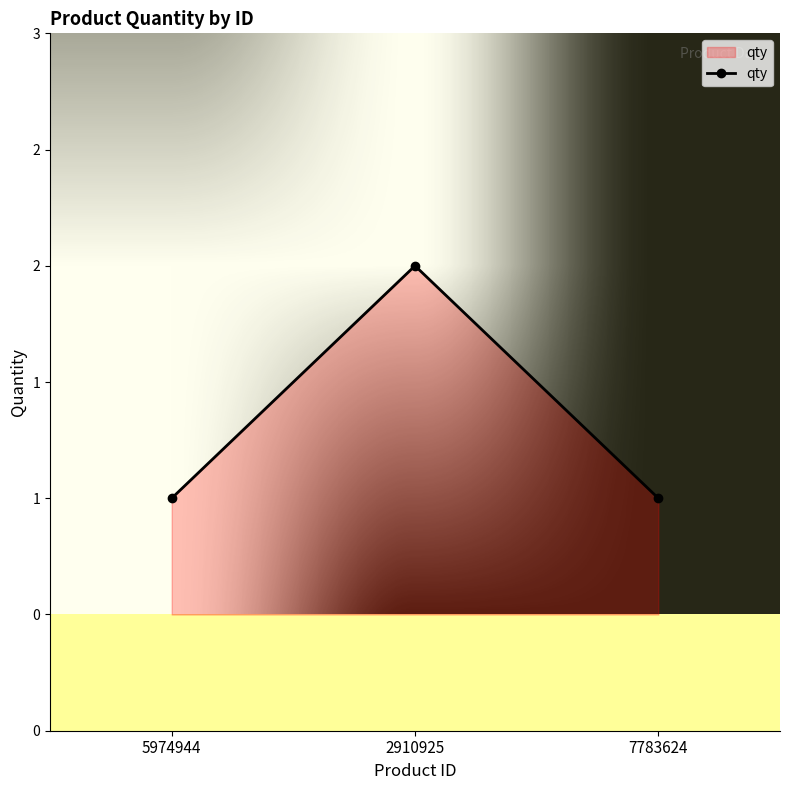

Which has a higher value, 2910925 or 7783624?

2910925